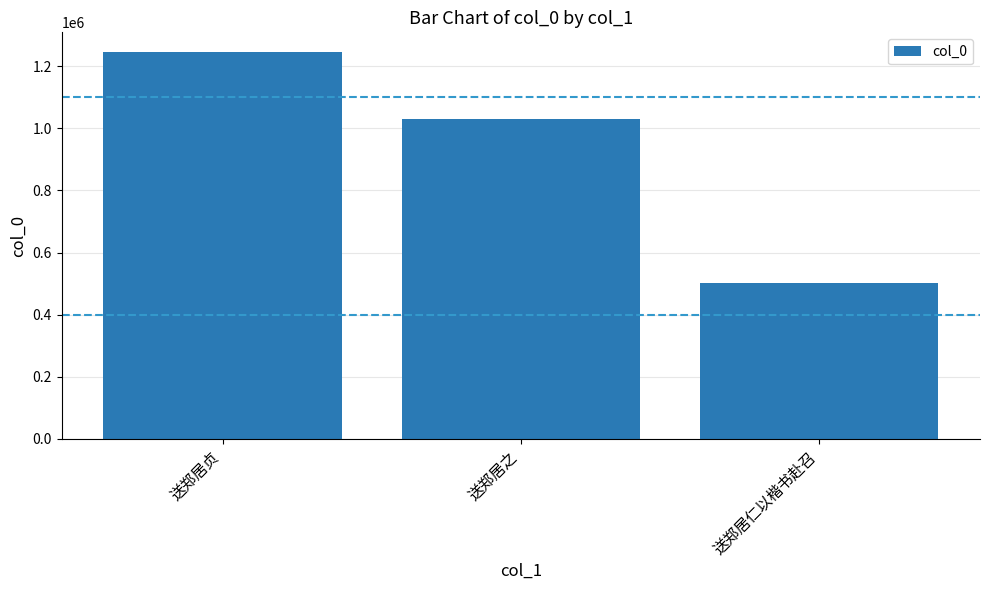

Which label corresponds to the smallest value in the chart?

送郑居仁以楷书赴召